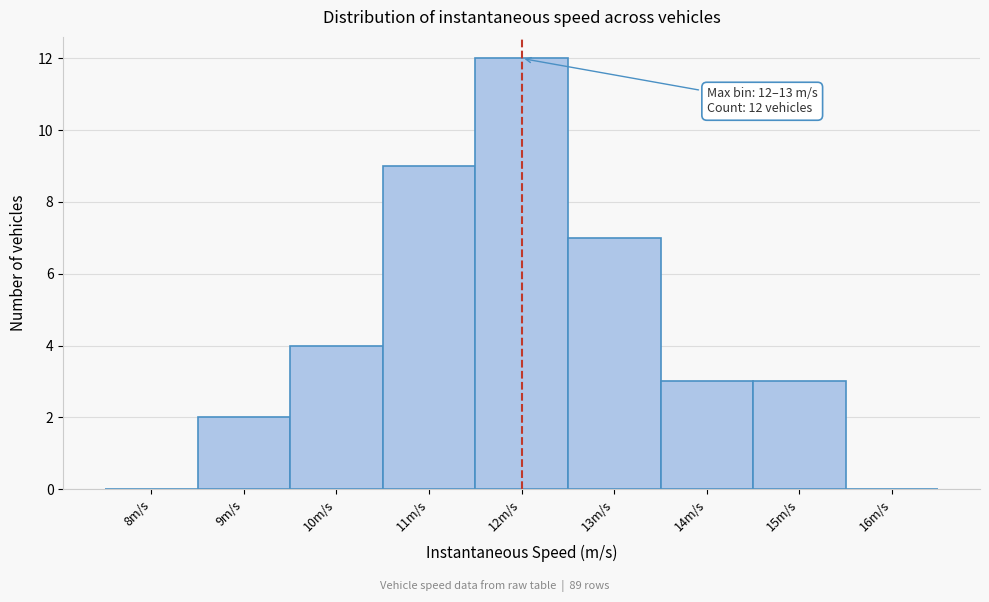

Reading left to right, extract all data points from this chart.

8m/s=0	9m/s=2	10m/s=4	11m/s=9	12m/s=12	13m/s=7	14m/s=3	15m/s=3	16m/s=0